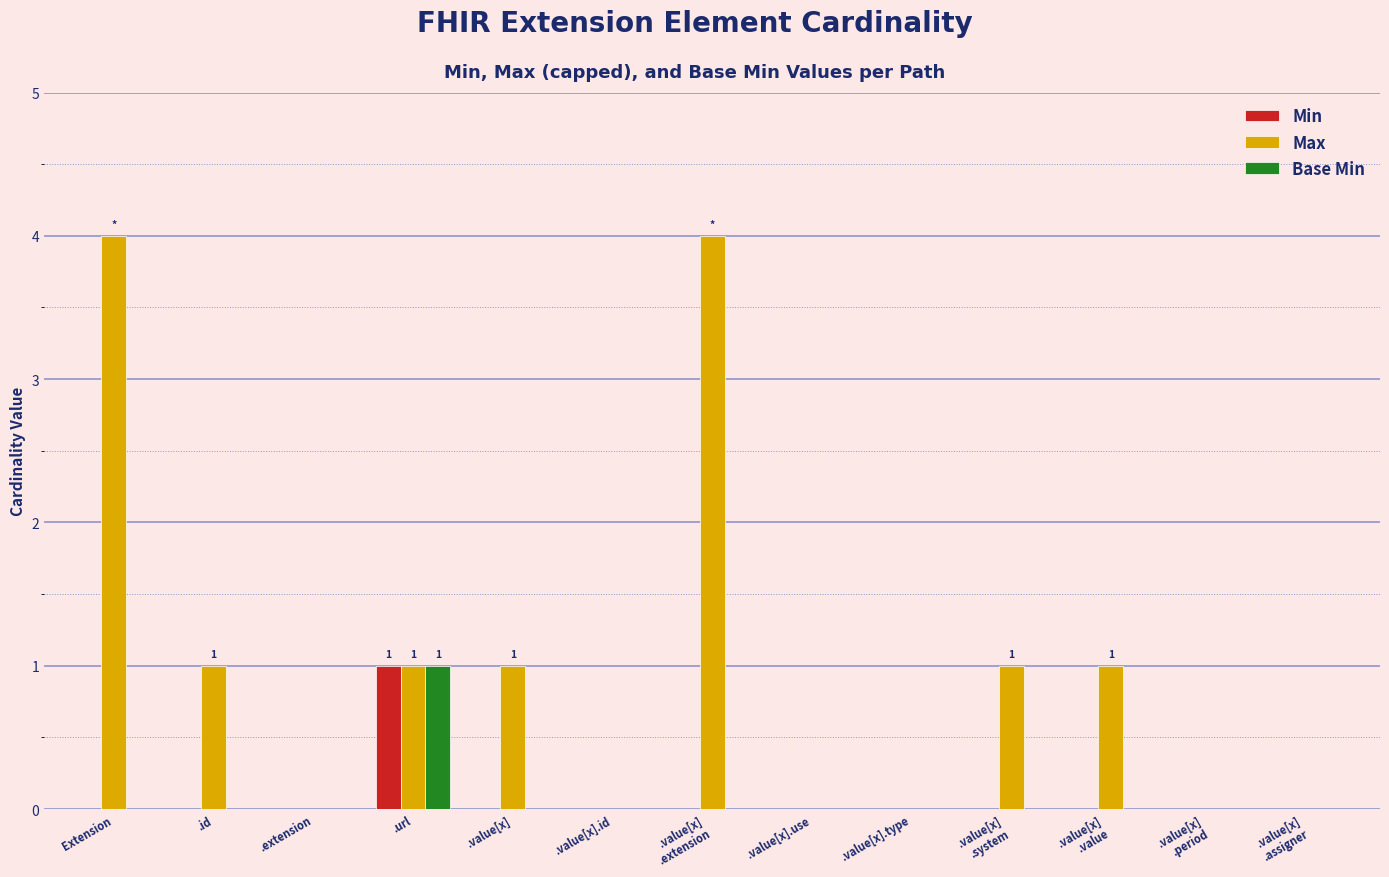

What value does the Max series have at .value[x]
.extension?

4